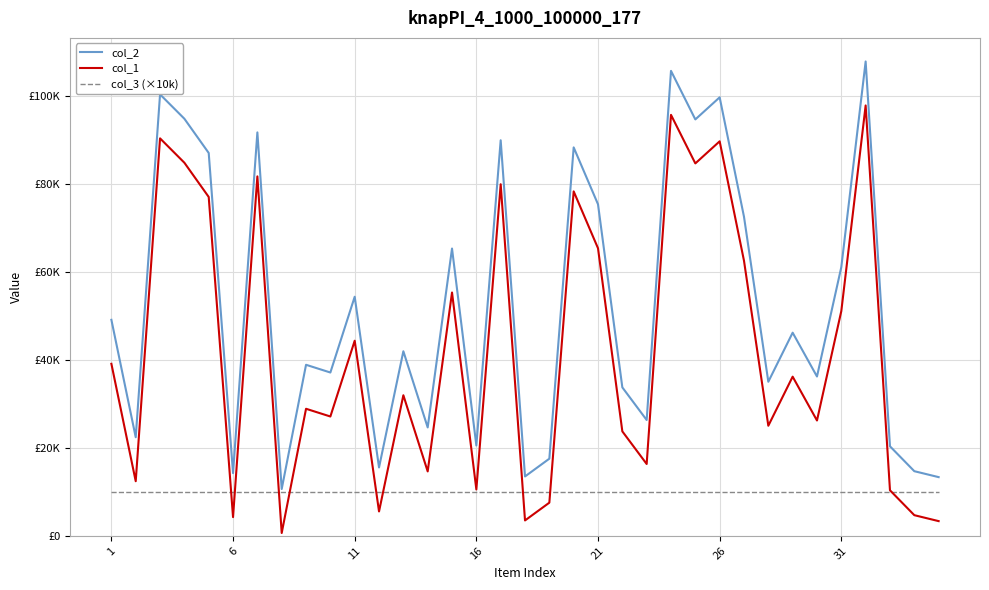

How many times do col_1 and col_3 (×10k) cross each other?

9